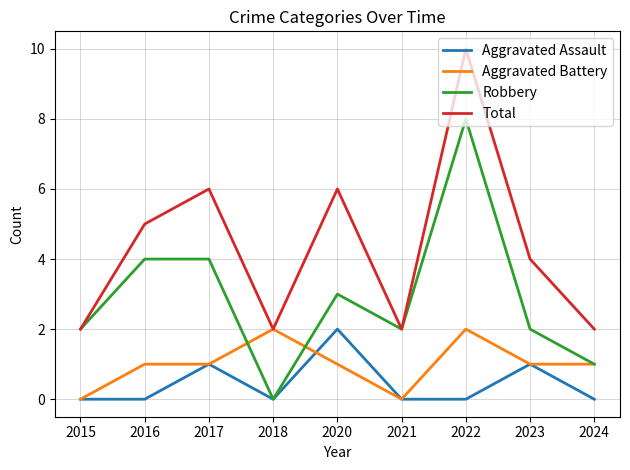

Reading left to right, extract all data points from this chart.

Aggravated Assault: 2015=0	2016=0	2017=1	2018=0	2020=2	2021=0	2022=0	2023=1	2024=0
Aggravated Battery: 2015=0	2016=1	2017=1	2018=2	2020=1	2021=0	2022=2	2023=1	2024=1
Robbery: 2015=2	2016=4	2017=4	2018=0	2020=3	2021=2	2022=8	2023=2	2024=1
Total: 2015=2	2016=5	2017=6	2018=2	2020=6	2021=2	2022=10	2023=4	2024=2